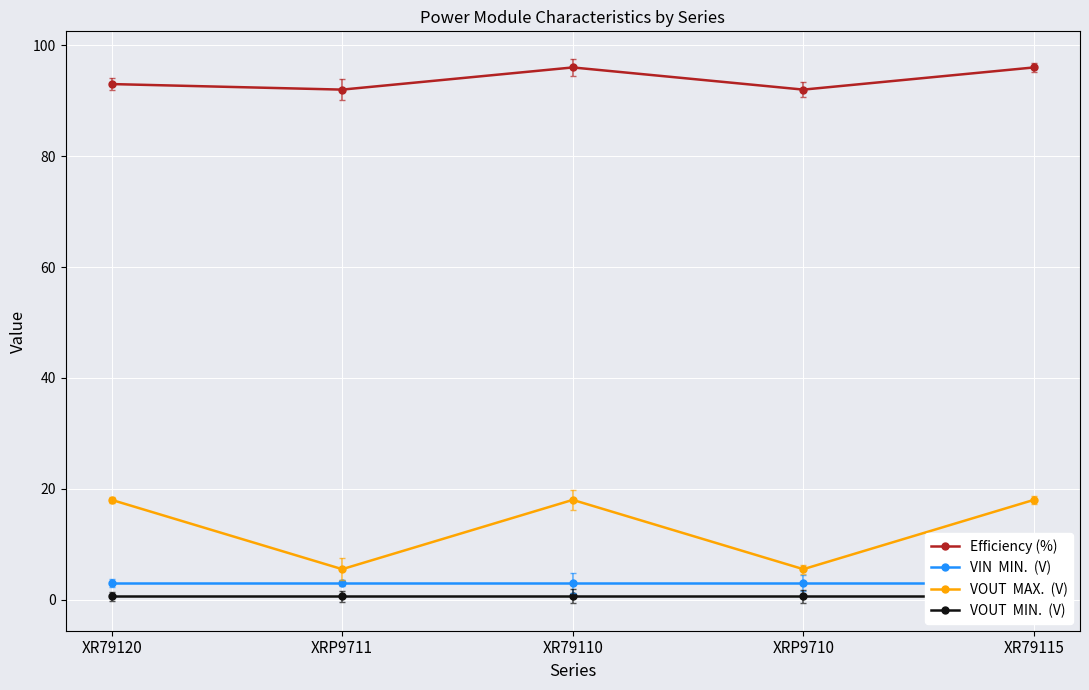

Count the Efficiency (%) values in the range 92 to 96.

5